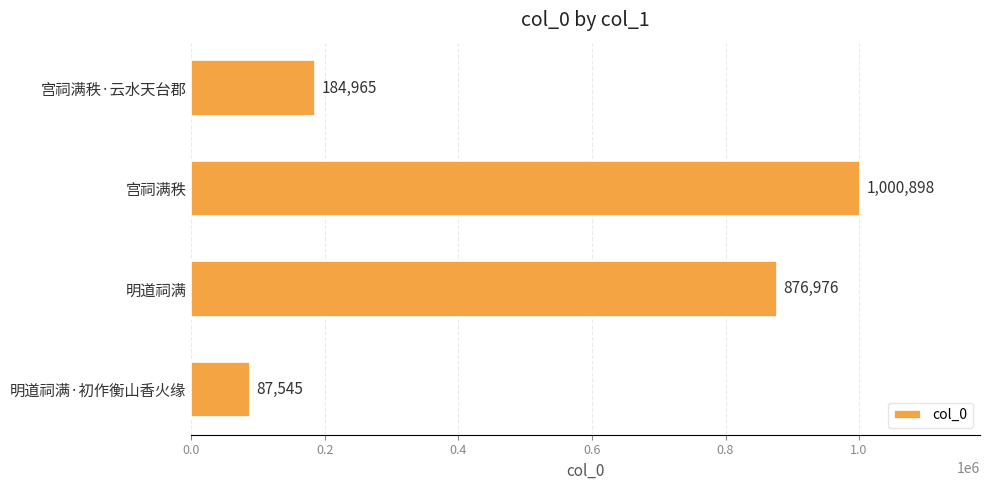

How many values are below 876976?

2